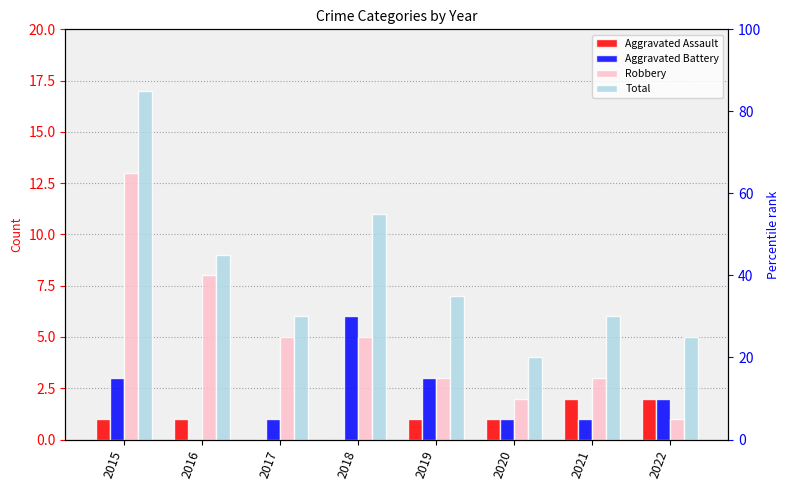

Reading left to right, what are all the values shown in this chart?

Aggravated Assault: 2015=1	2016=1	2017=0	2018=0	2019=1	2020=1	2021=2	2022=2
Aggravated Battery: 2015=3	2016=0	2017=1	2018=6	2019=3	2020=1	2021=1	2022=2
Robbery: 2015=13	2016=8	2017=5	2018=5	2019=3	2020=2	2021=3	2022=1
Total: 2015=17	2016=9	2017=6	2018=11	2019=7	2020=4	2021=6	2022=5